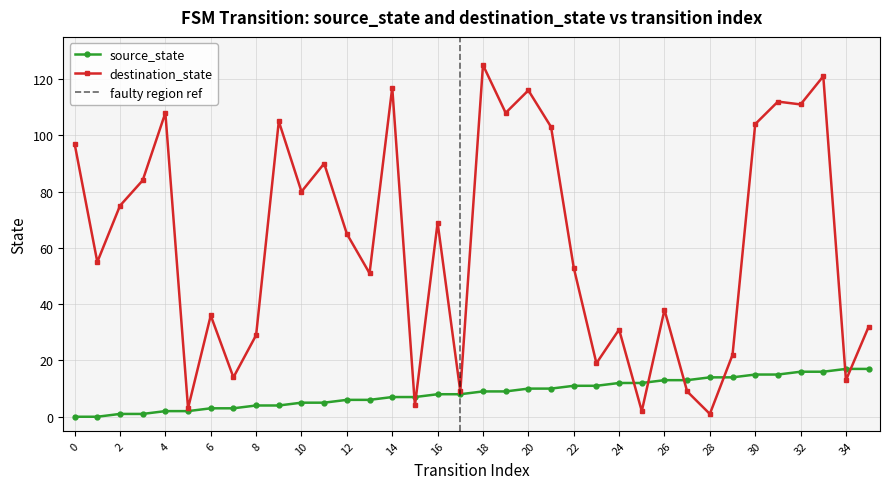

How many lines are shown in the chart?

2